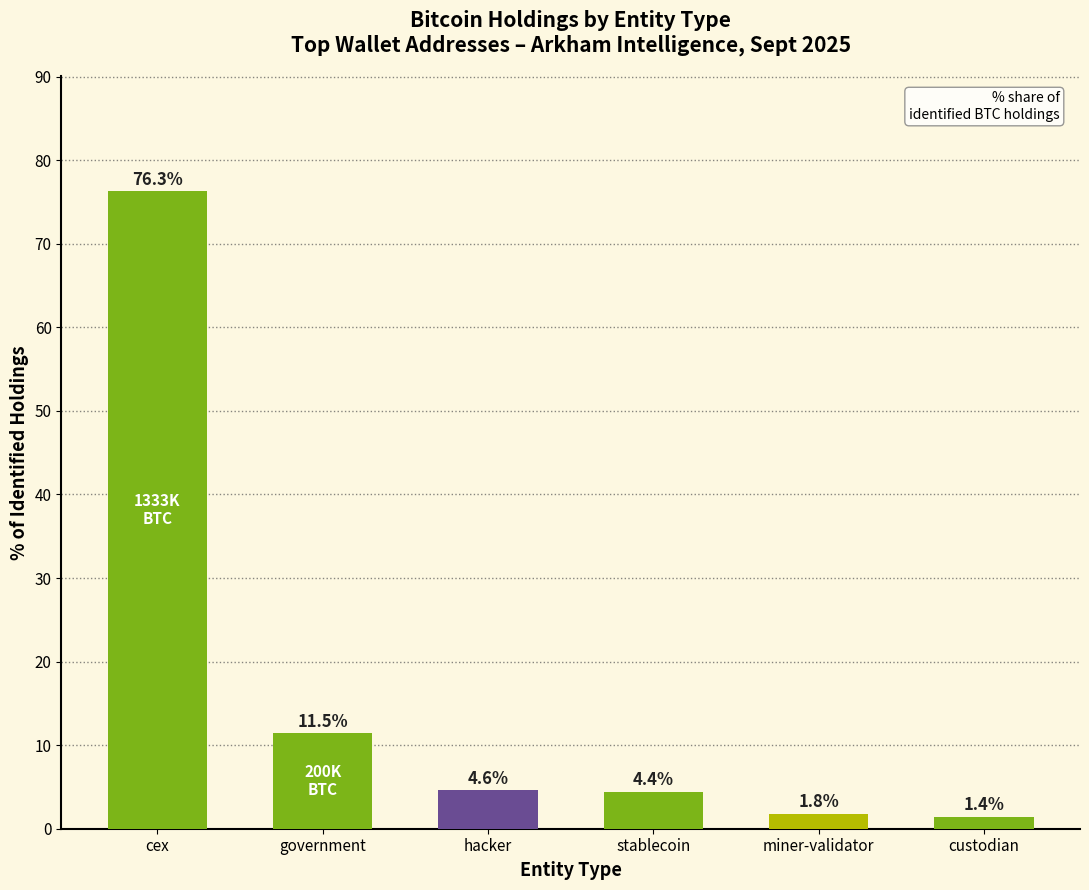

Does the chart contain stacked bars?

No